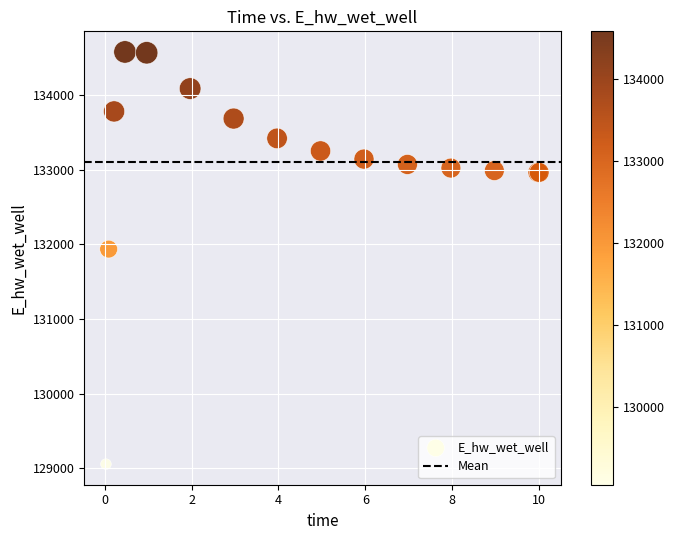

What Y value in the scatter plot is closest to 131817?

131937.4